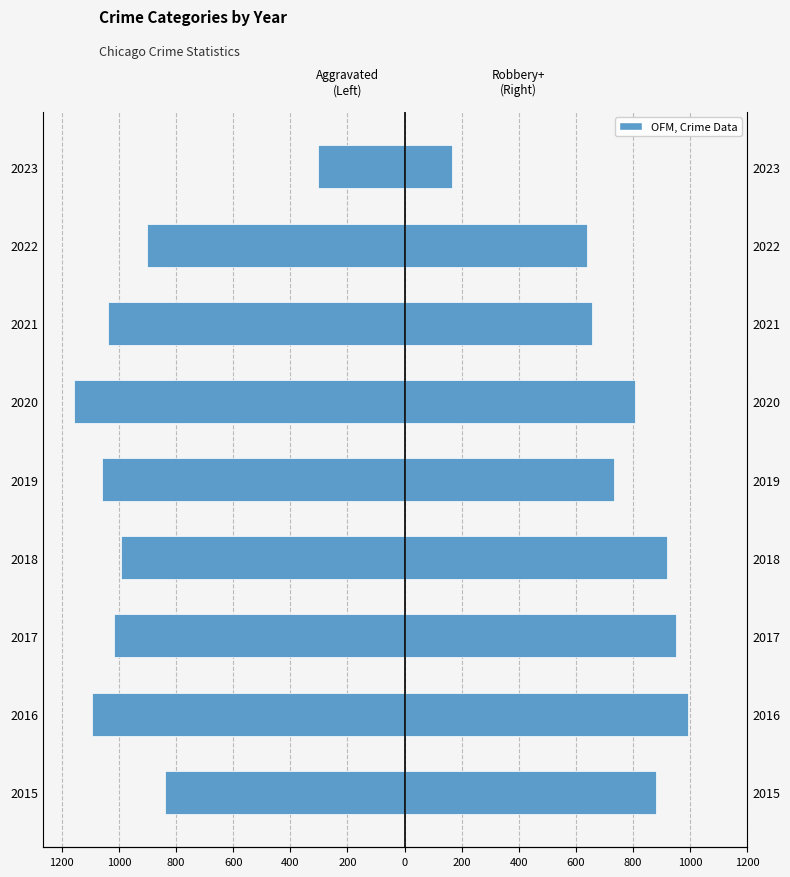

How many data points does each series have?

9